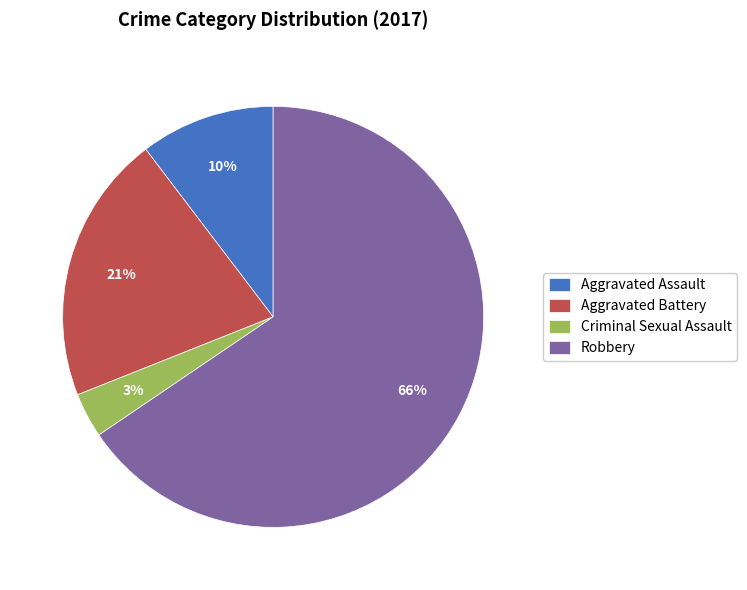

Combined, do Aggravated Battery and Criminal Sexual Assault account for over 50%?

No